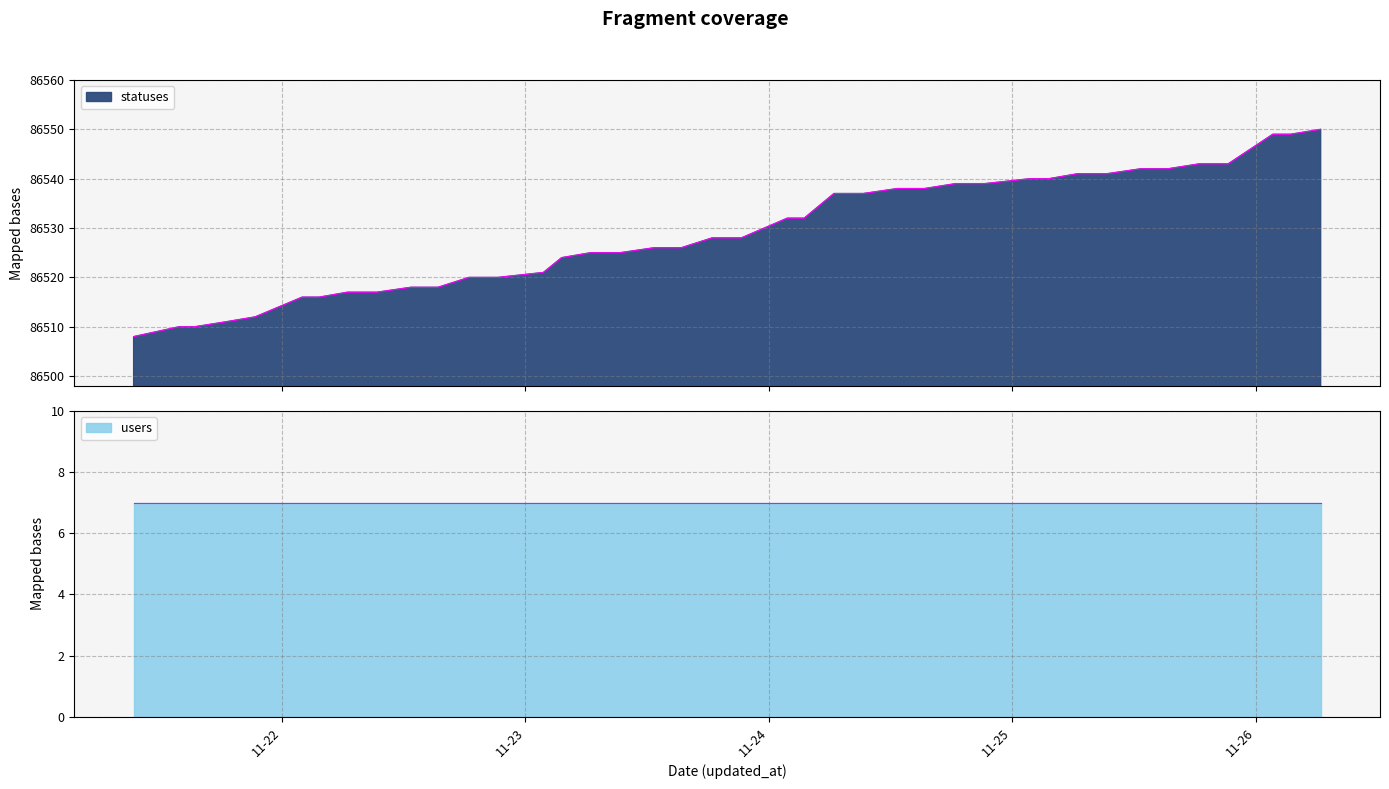

Reading left to right, transcribe all the data shown in this chart.

86508	86510	86510	86511	86512	86516	86516	86517	86517	86518	86518	86520	86520	86521	86524	86525	86525	86526	86526	86528	86528	86532	86532	86537	86537	86538	86538	86539	86539	86540	86540	86541	86541	86542	86542	86543	86543	86549	86549	86550